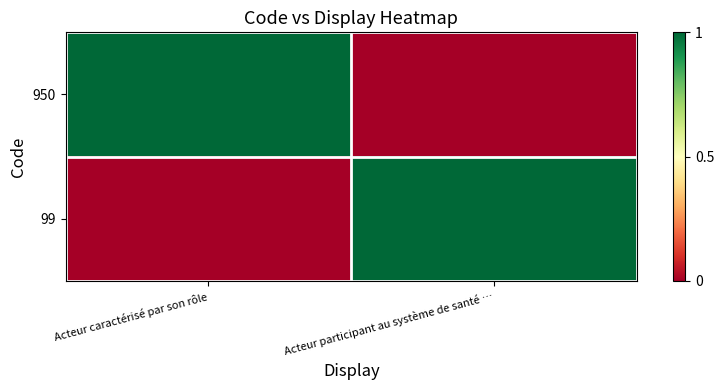

At which category is the sum across all series the highest?

Acteur caractérisé par son rôle